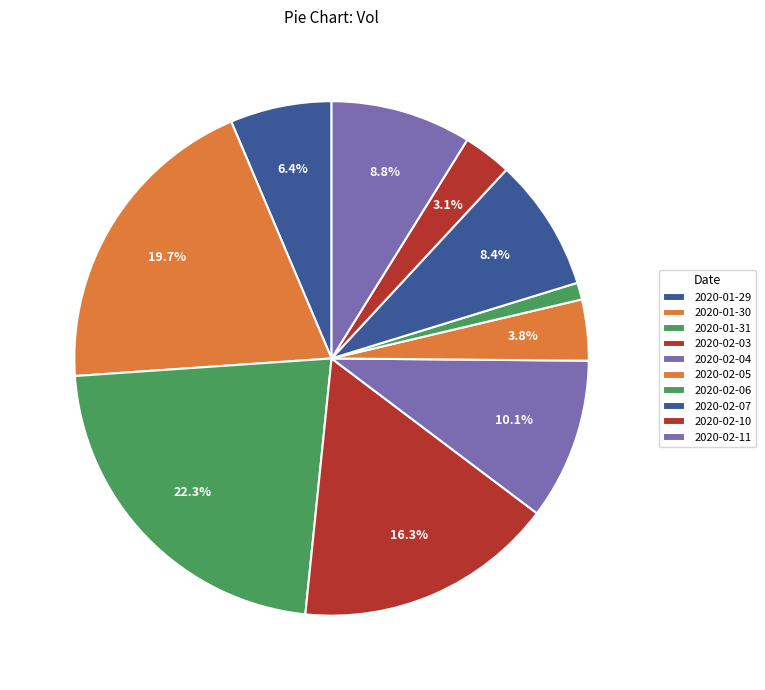

To the nearest percent, what is the average slice percentage?

10%